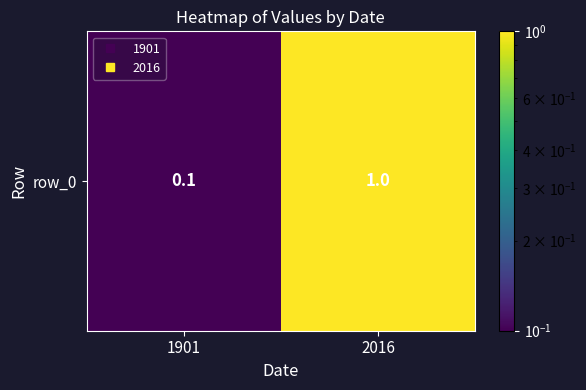

The chart shows a value of 0.1 at 1901. True or false?

False